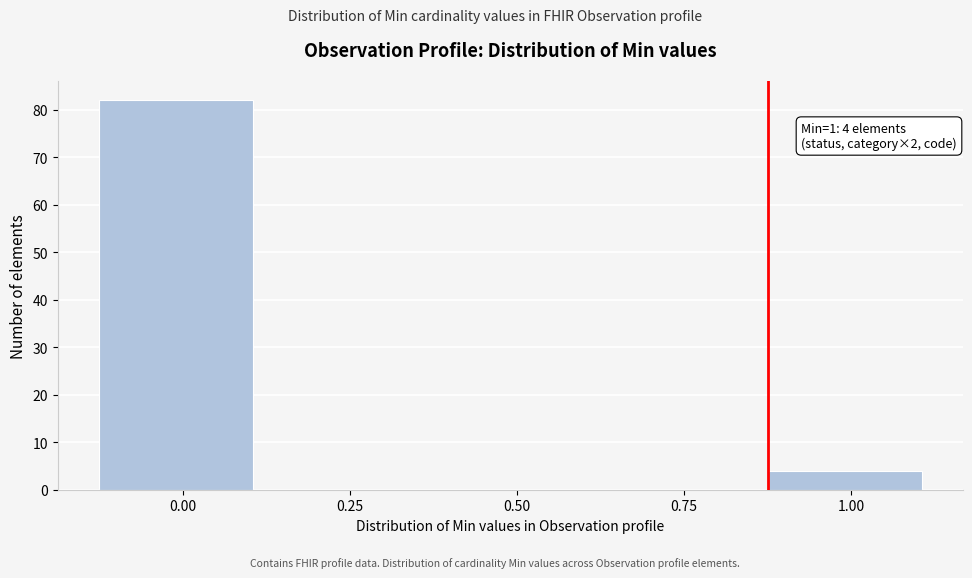

Reading left to right, what are all the values shown in this chart?

0.00=82	0.25=0	0.50=0	0.75=0	1.00=4